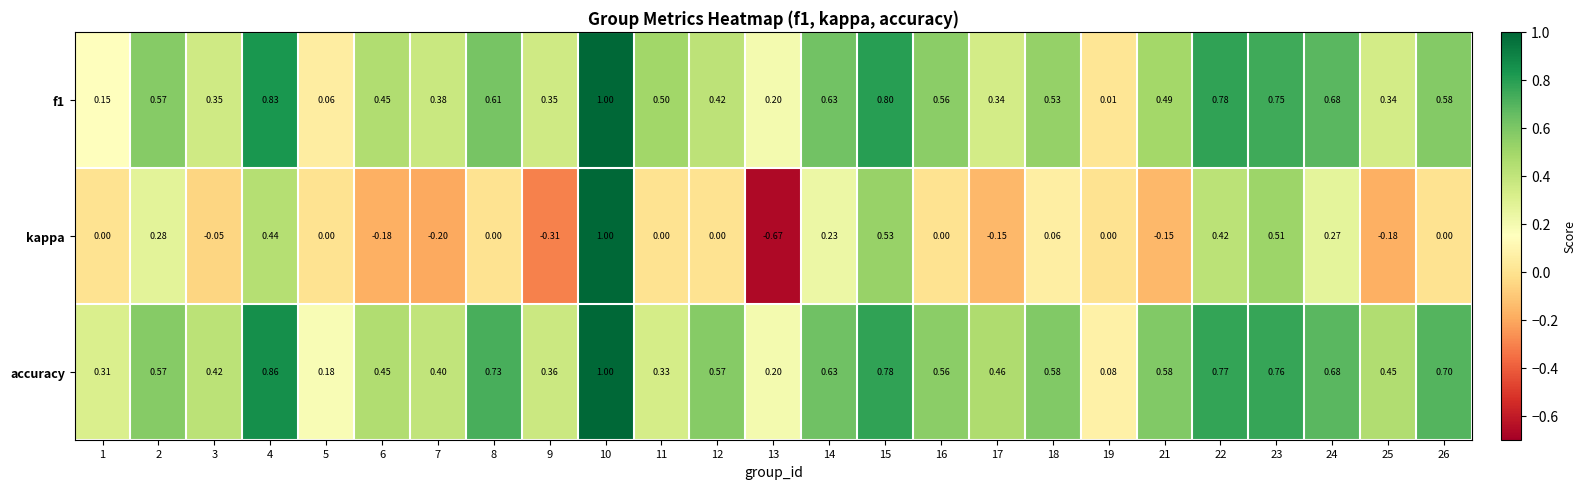

Which series has the largest range (max minus min)?

kappa